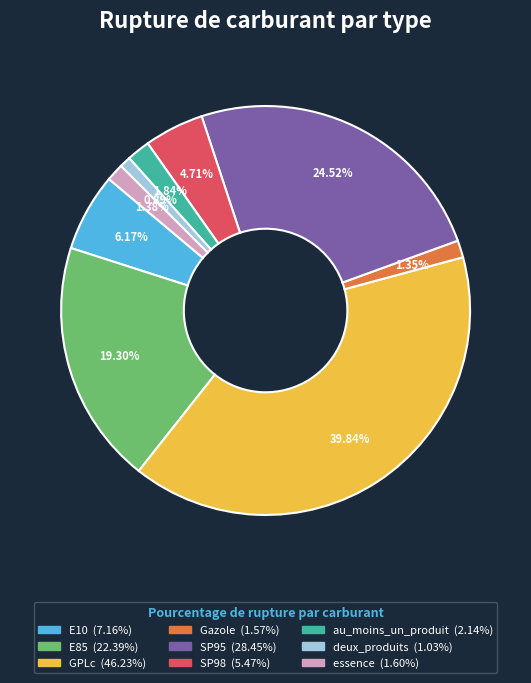

To the nearest percent, what is the average slice percentage?

11%